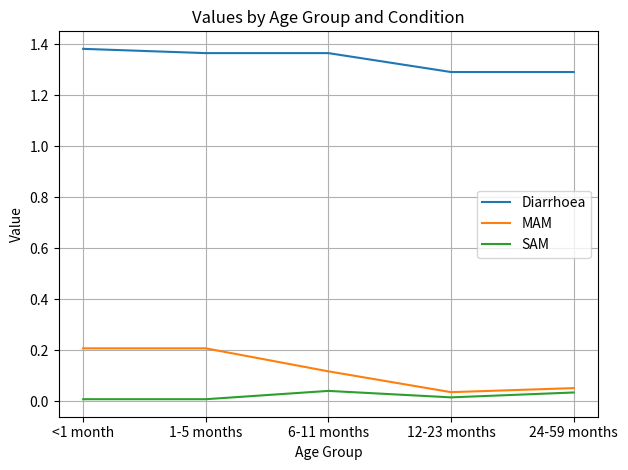

What is the sum of the MAM values at 24-59 months and 1-5 months?

0.3